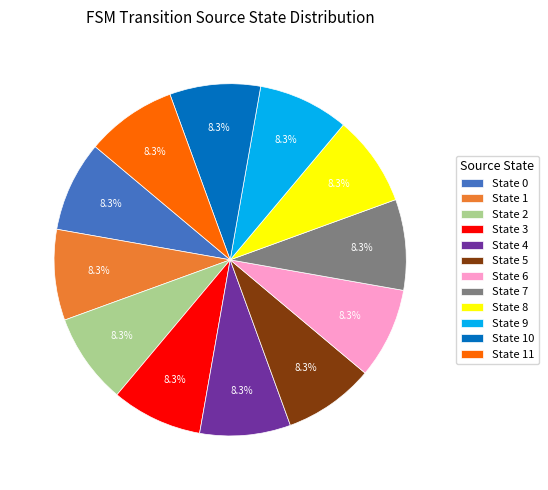

Does State 6 account for over 50% of the chart?

No